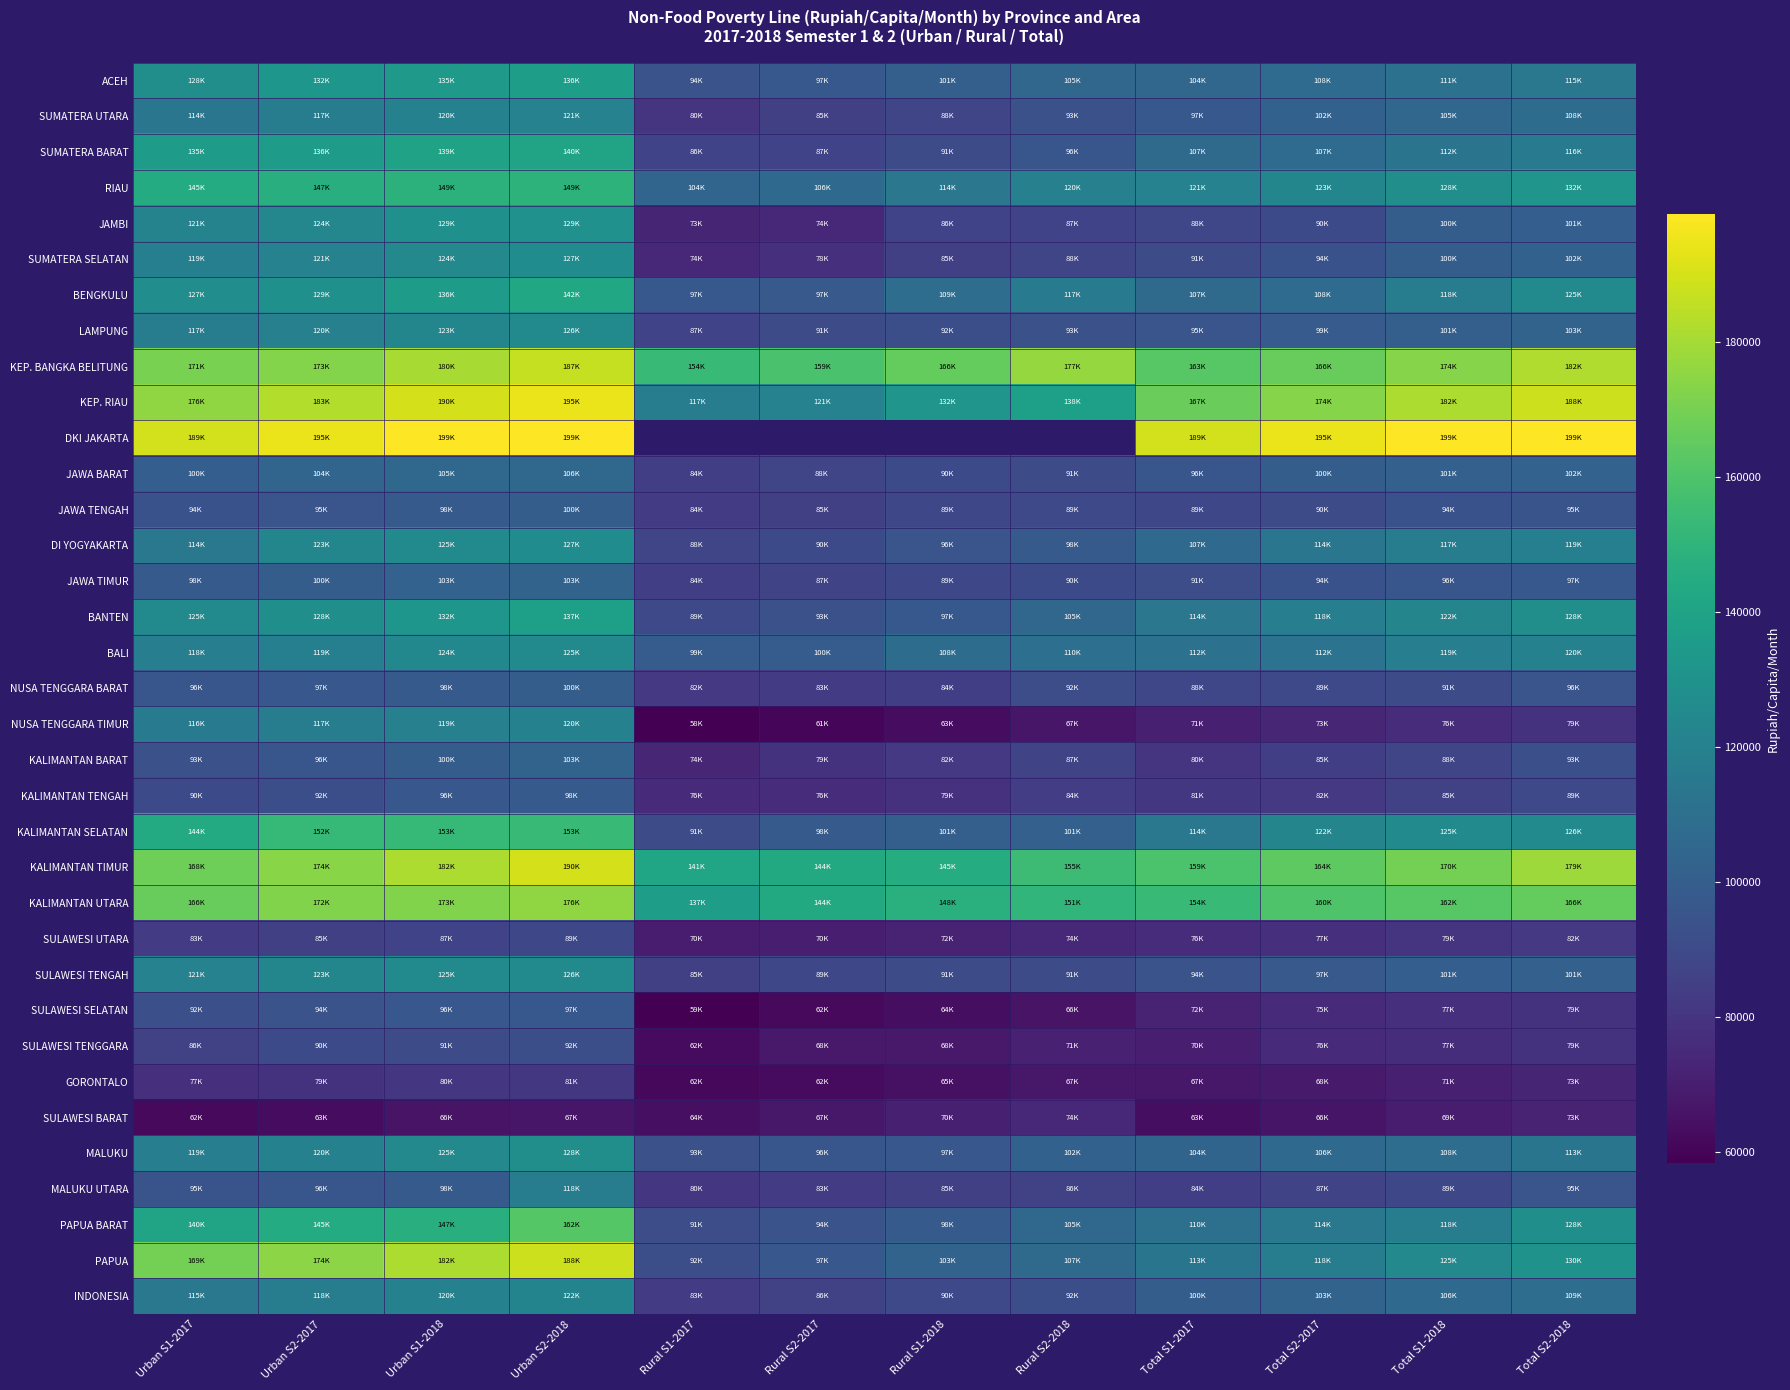

At which label does JAWA TIMUR first exceed 96225?

Urban S1-2017